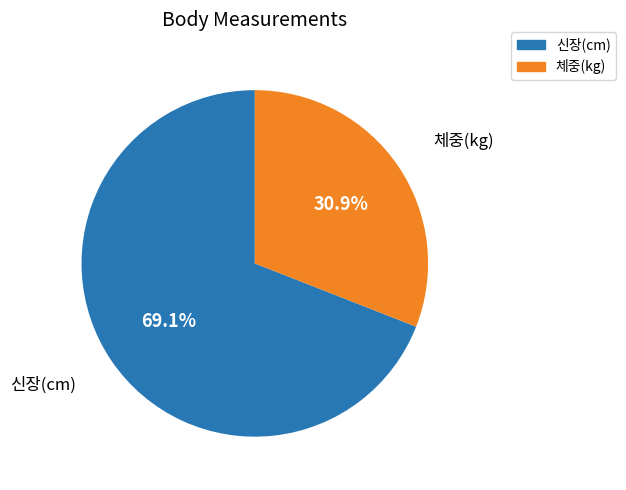

Between 신장(cm) and 체중(kg), which is larger?

신장(cm)